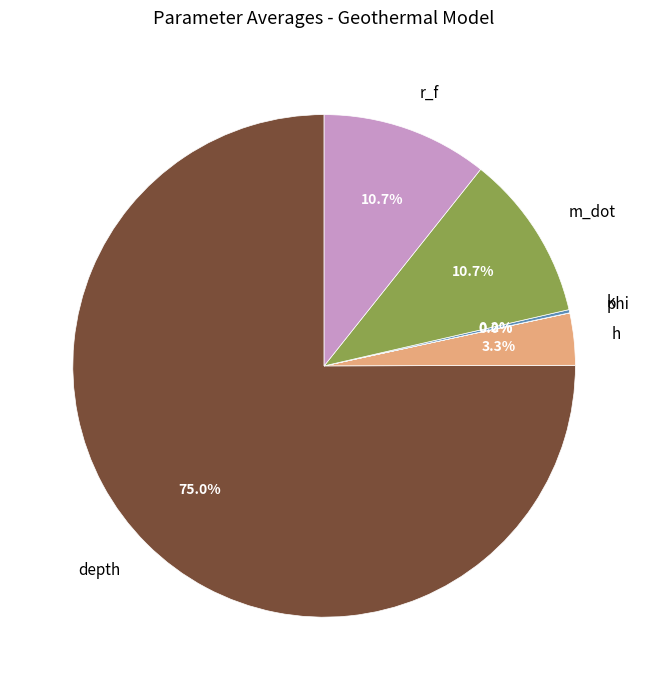

What portion of the pie excludes h?

96.7%